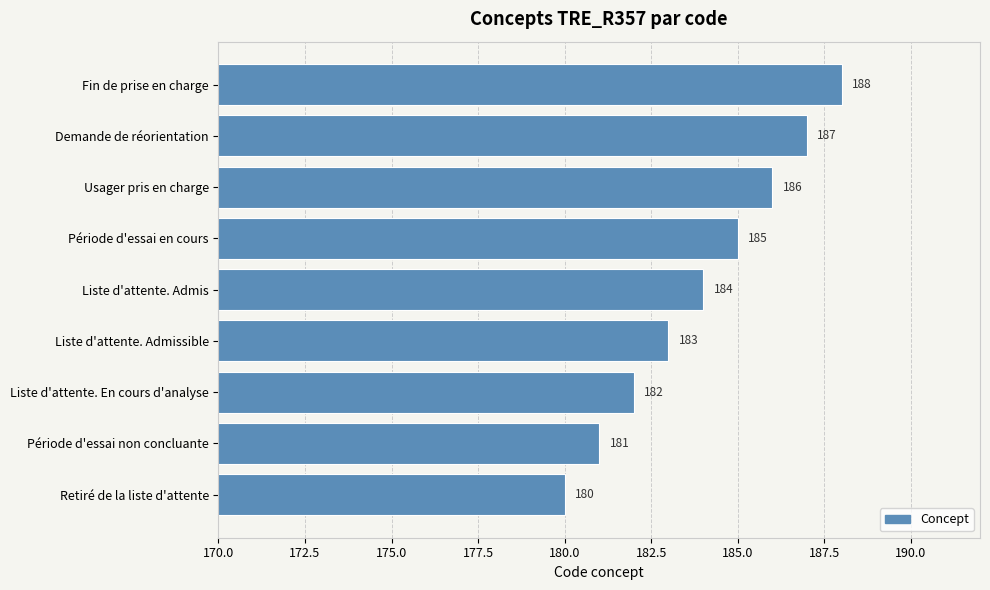

What is the average value?

184